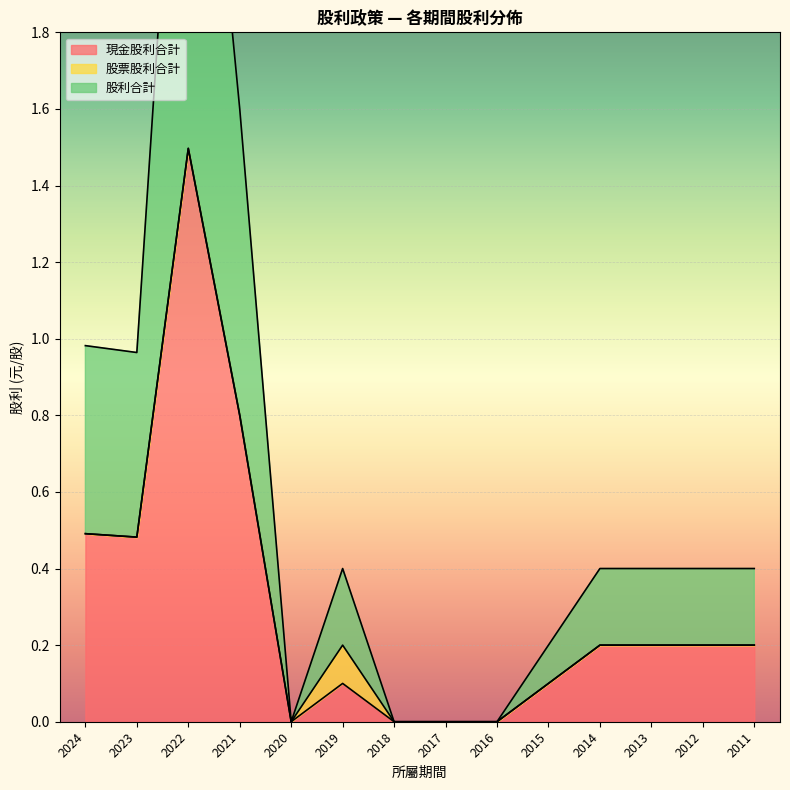

How many lines are shown in the chart?

3